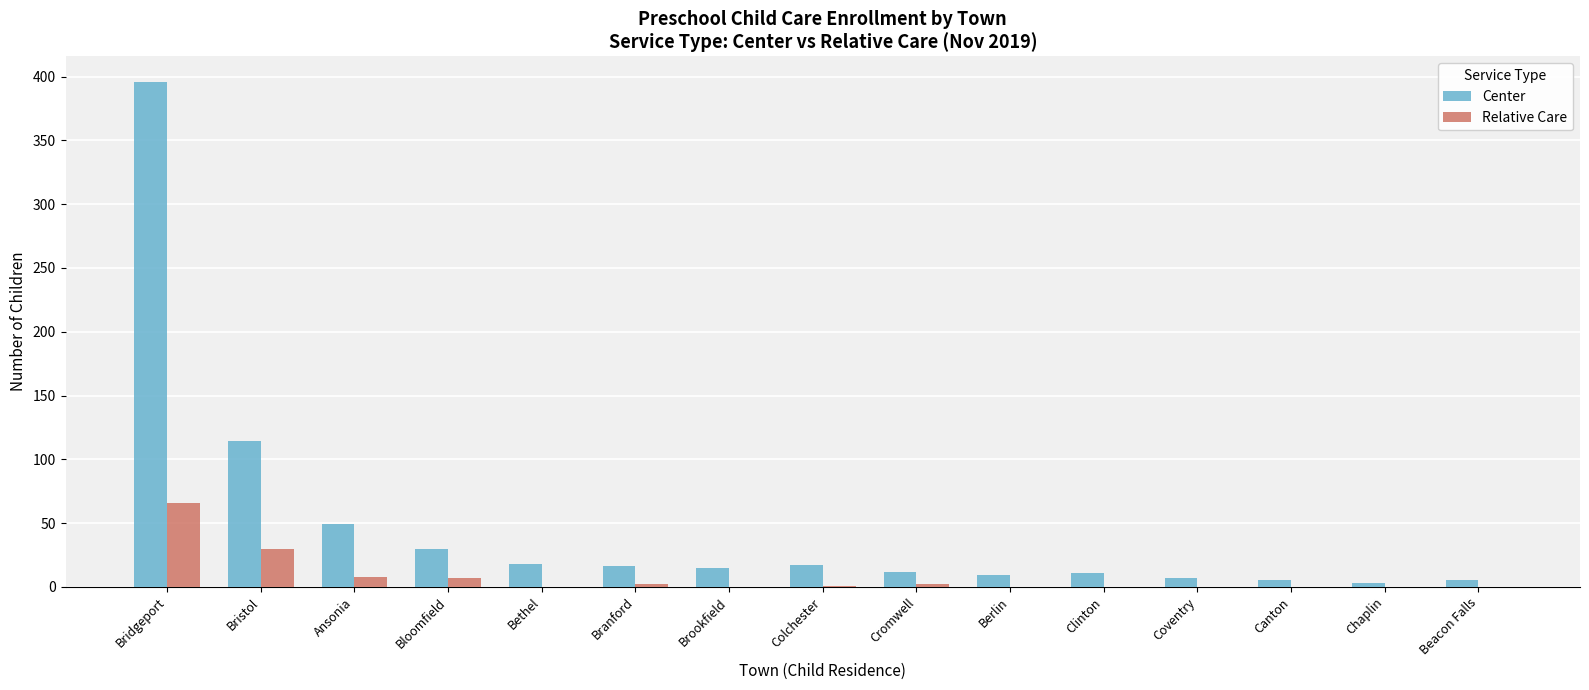

Where does the Center series first go above 15?

Bridgeport